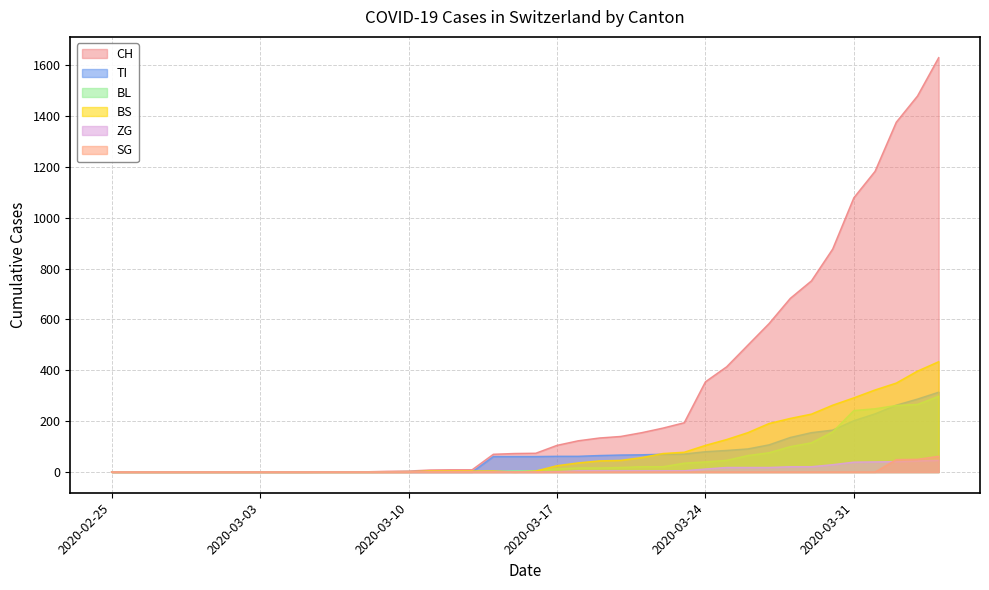

How many categories are shown in the chart?

40